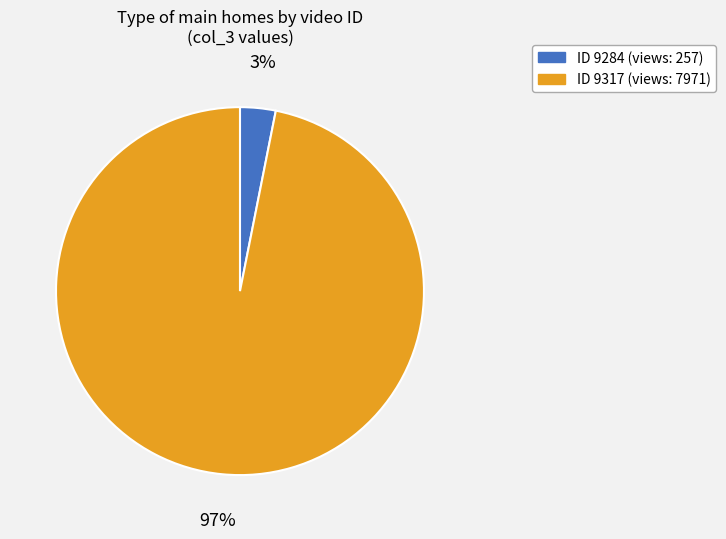

How many segments does this pie chart have?

2